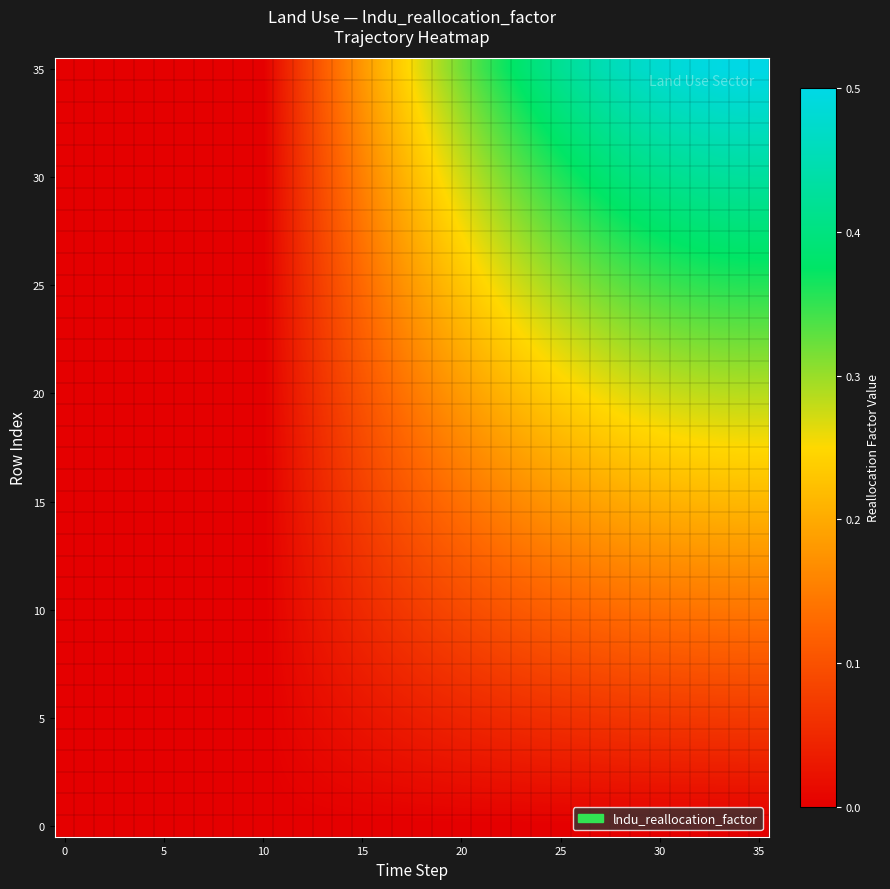

Which series has the widest spread of values?

35